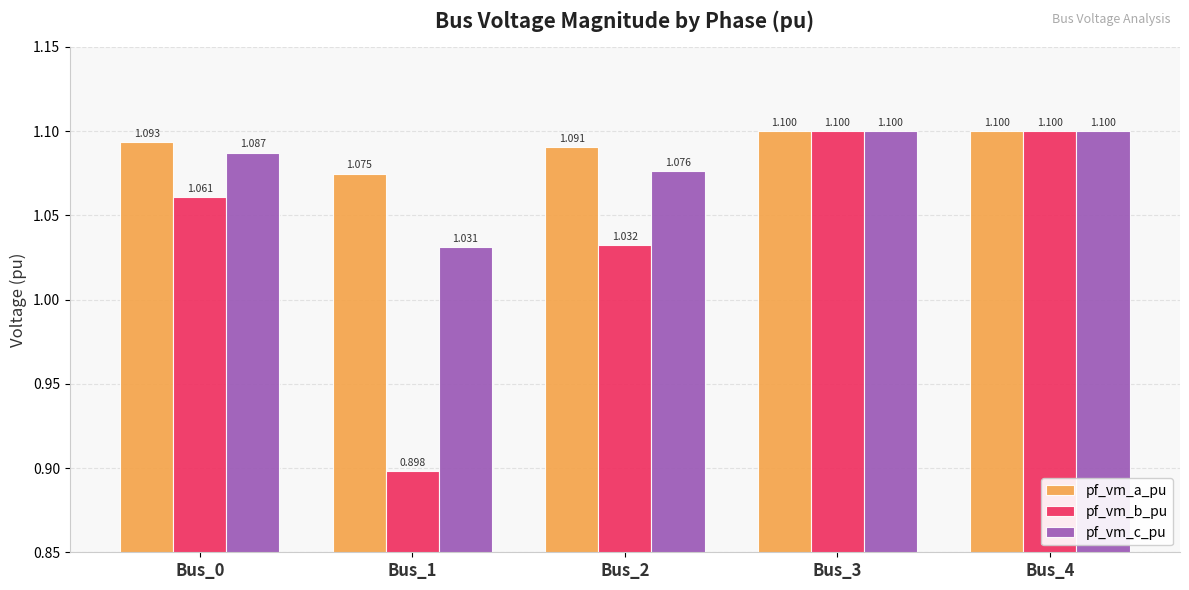

Which series has the widest spread of values?

pf_vm_b_pu